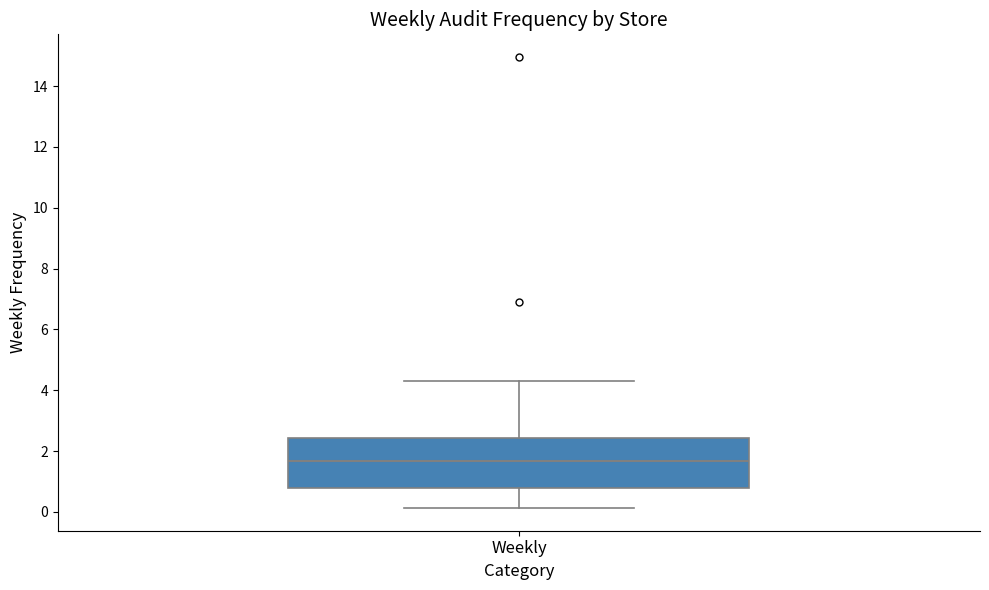

Read this box plot against the y-axis: the position of the median line, the range covered by the box, and the ends of both whiskers. The values are not printed on the chart, so give them approximately, as read against the axis.

median 1.6, box 0.8 to 2.4, whiskers 0.2 to 4.2